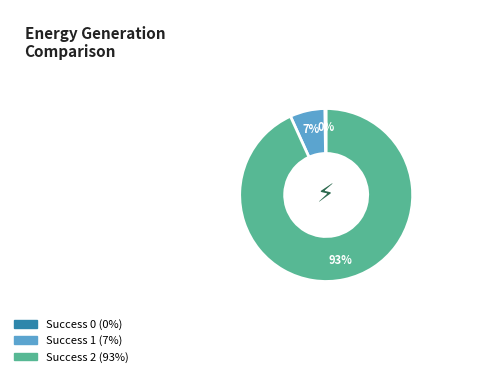

Does any single category account for the majority?

Yes